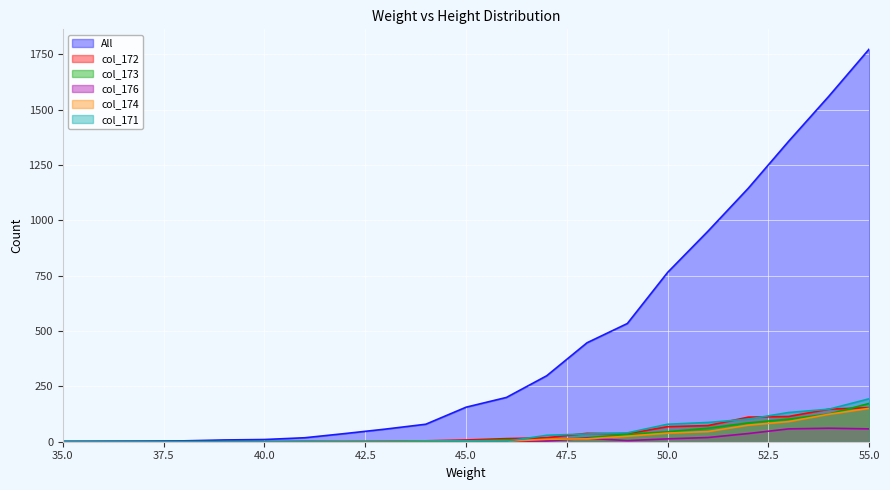

Which has a higher value, 49 or 35?

49